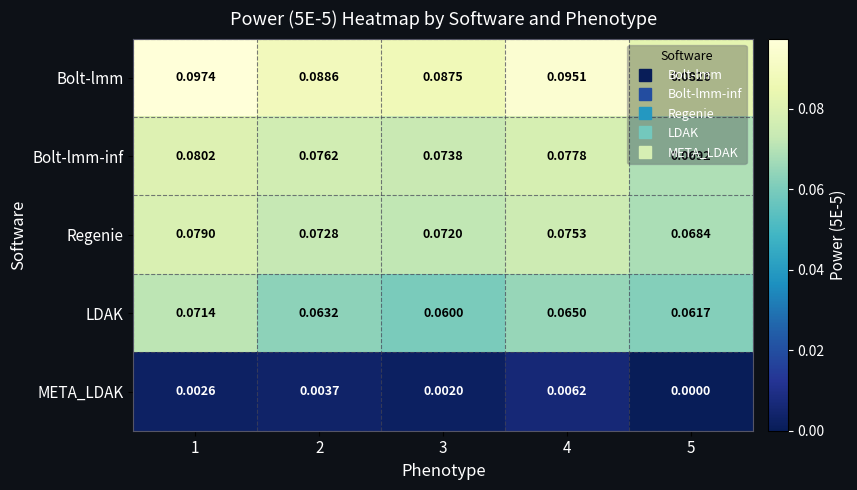

Is the value of Regenie at 5 greater than the value of META_LDAK at 5?

Yes